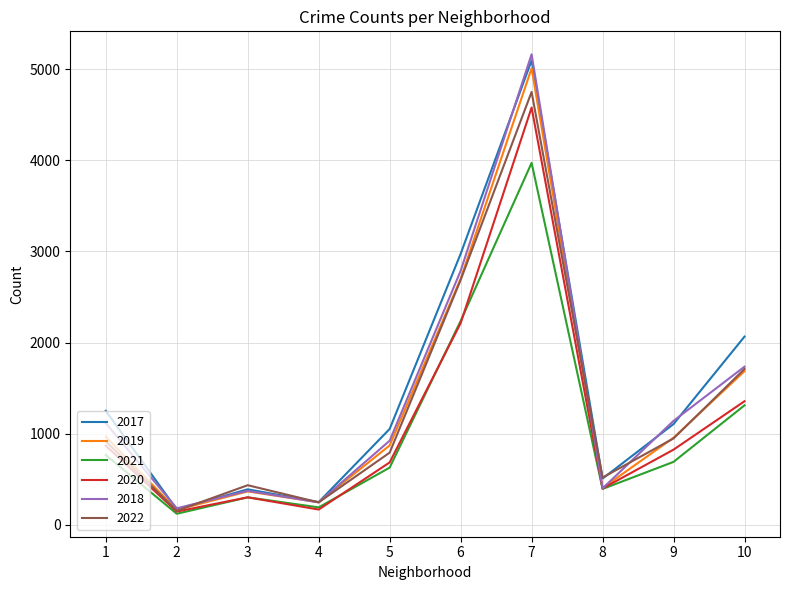

At how many categories does at least one series exceed 4349?

1